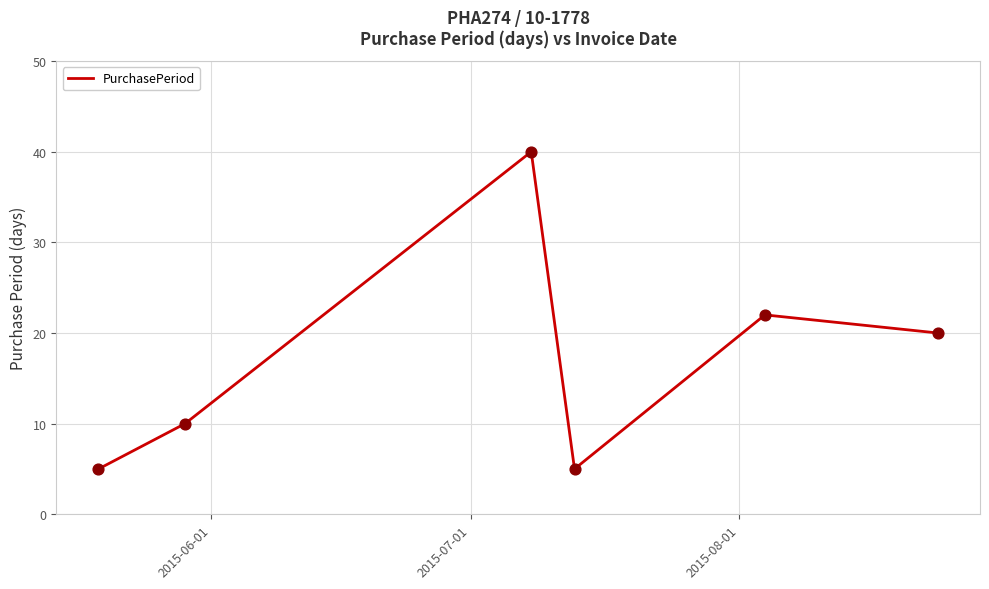

What is the greatest value displayed?

40